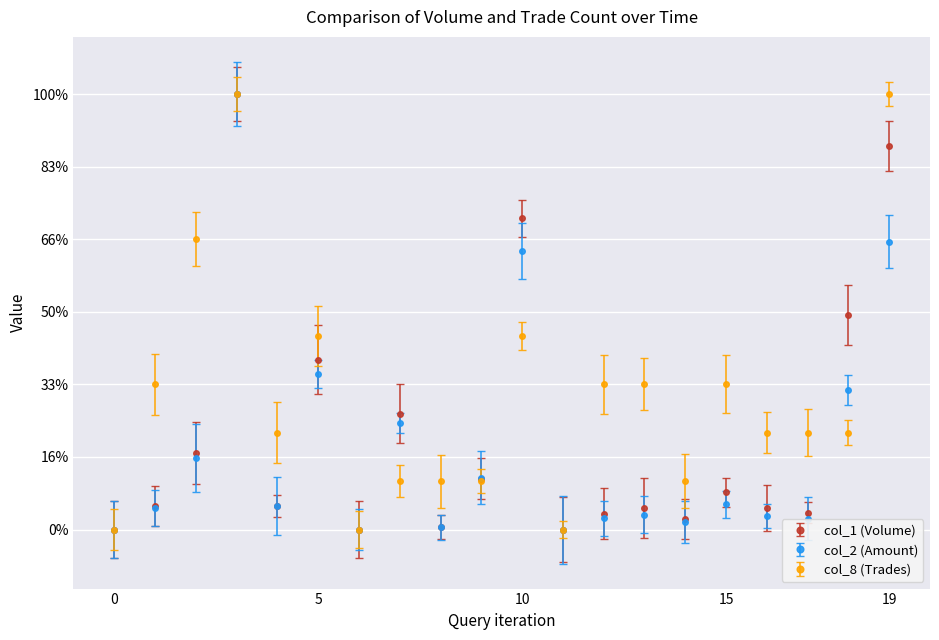

True or false: col_1 (Volume) has more than 1 interior local peaks.

True